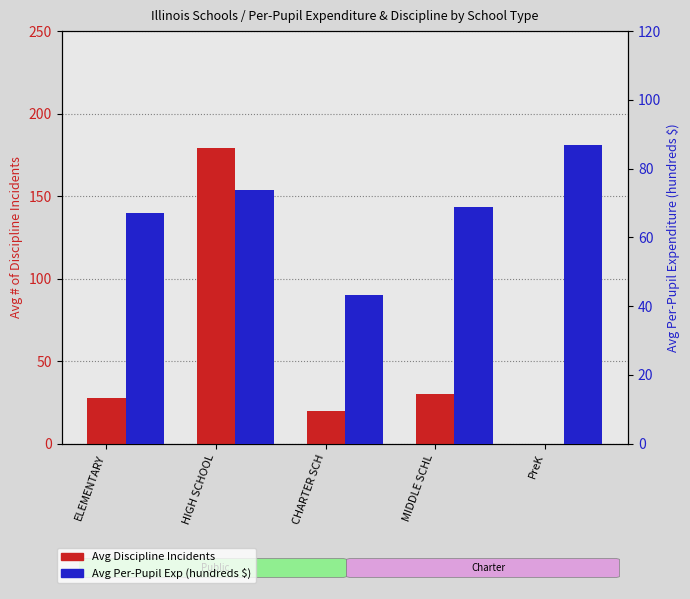

Which series has the largest total across all categories?

Avg Per-Pupil Exp (hundreds $)